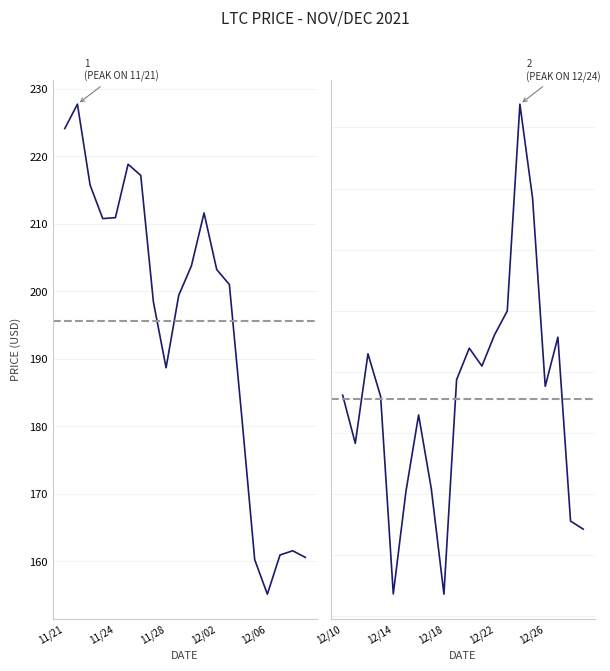

How many points are higher than both their immediate neighbors (excluding endpoints)?

5